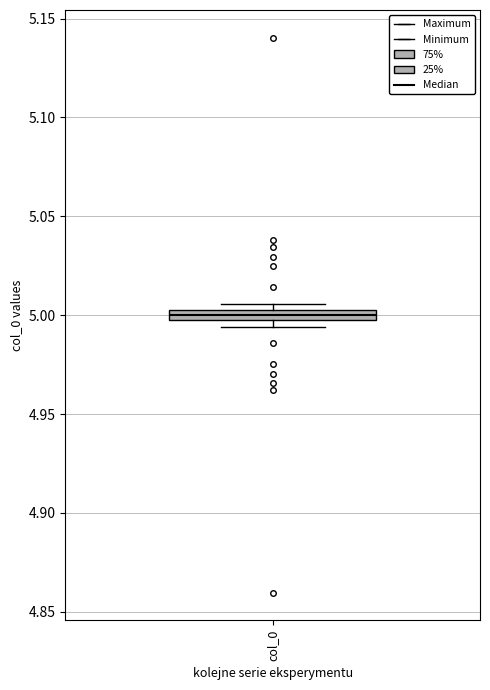

Where is the lower edge of the box for col_0 on the y-axis? The values are not printed on the chart, so give them approximately, as read against the axis.

4.995